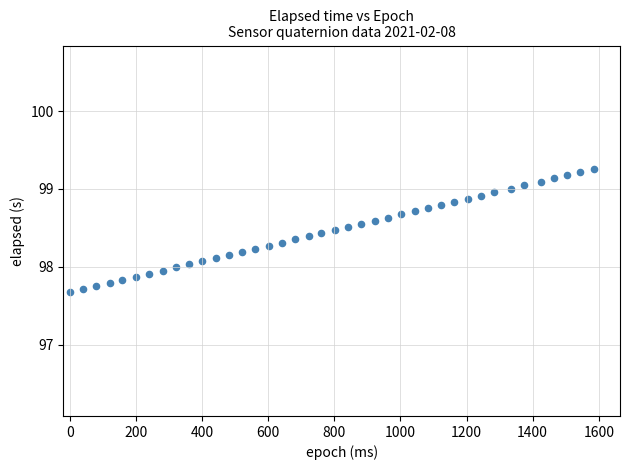

What is the range of Y values (max minus min)?

1.6